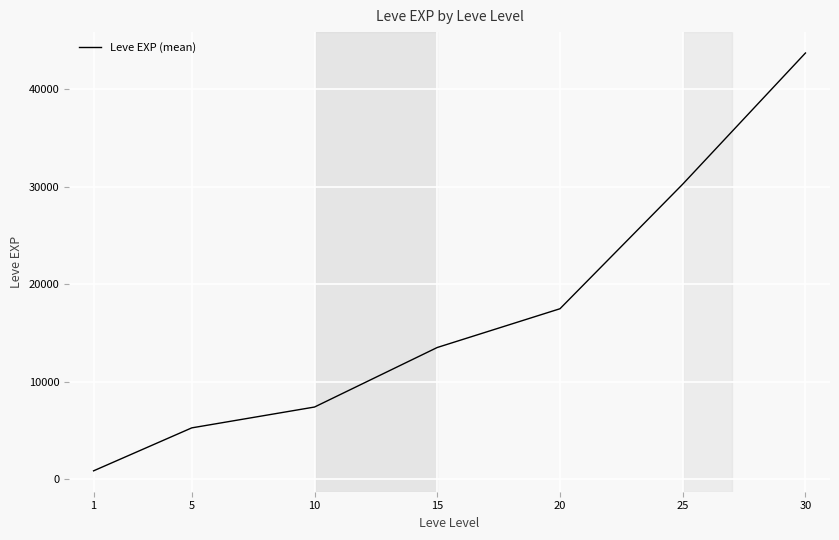

Approximately how many times larger is the value at 5 compared to 25?

0.2